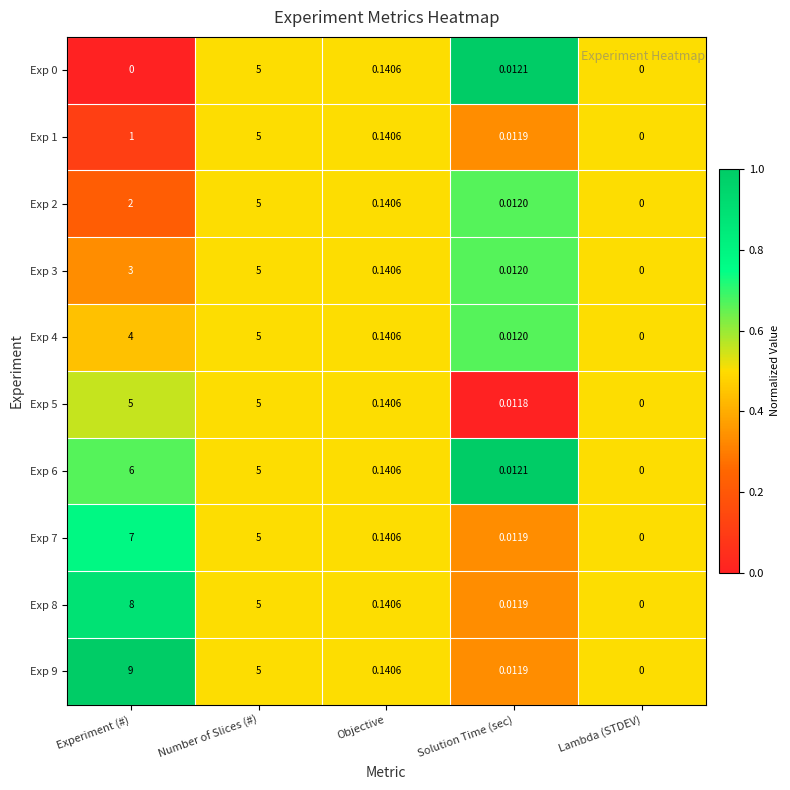

Rank the categories by Exp 2 value from lowest to highest.

Lambda (STDEV), Solution Time (sec), Objective, Experiment (#), Number of Slices (#)